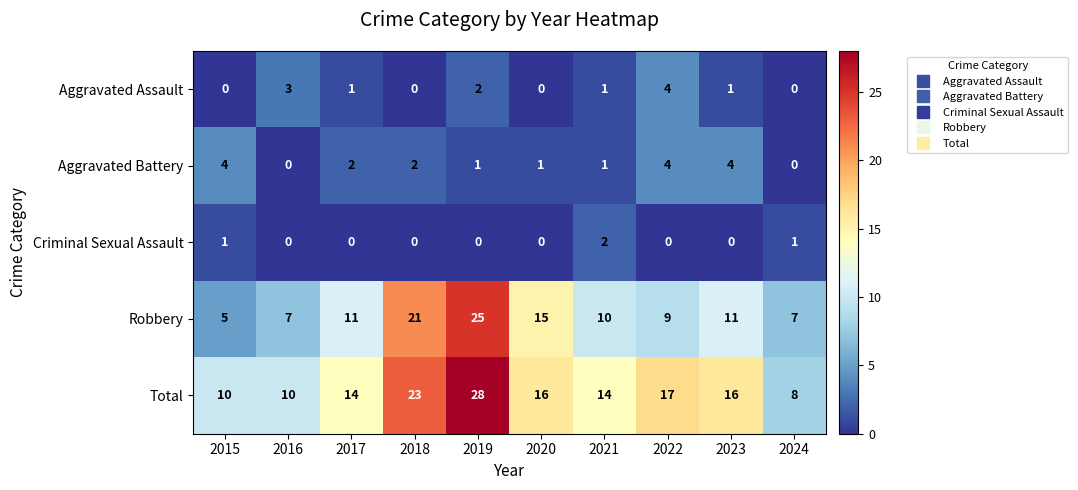

What is the difference between the second highest and second lowest values in the Robbery series?

14